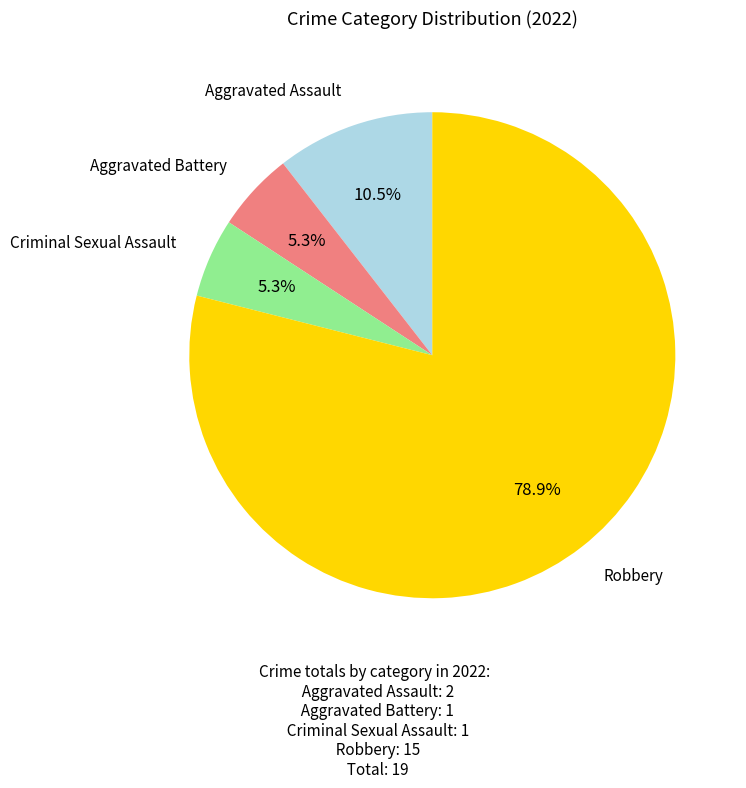

Is there a majority slice in this chart?

Yes